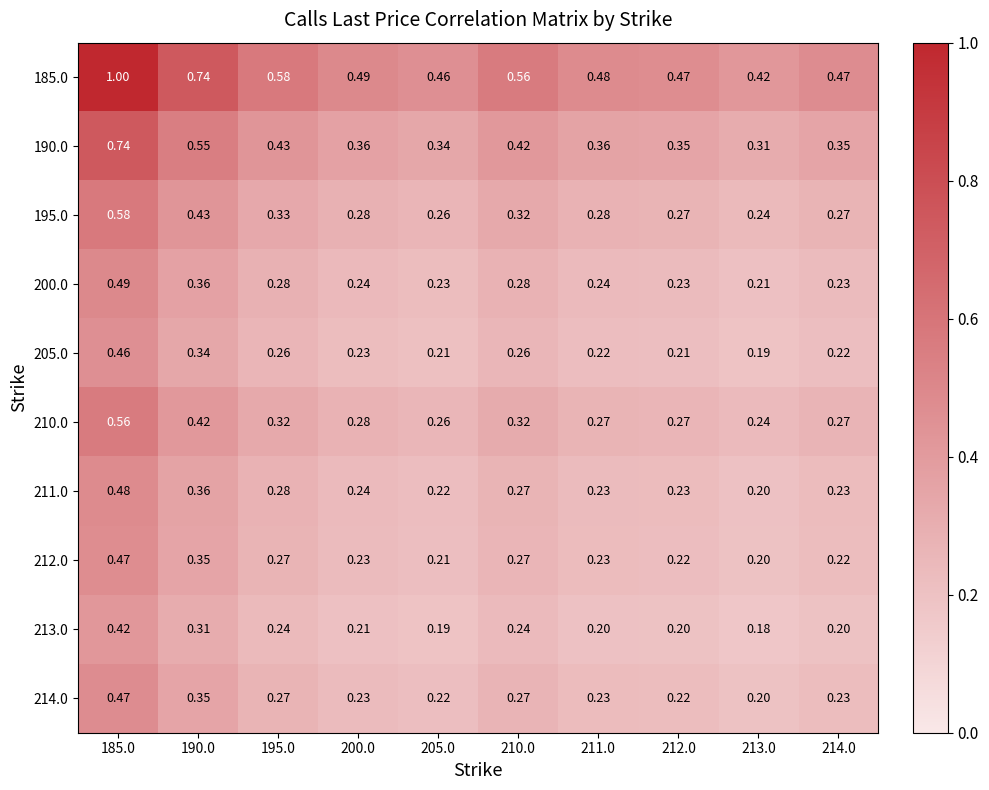

Is the value of 211.0 at 211.0 greater than the value of 212.0 at 210.0?

No